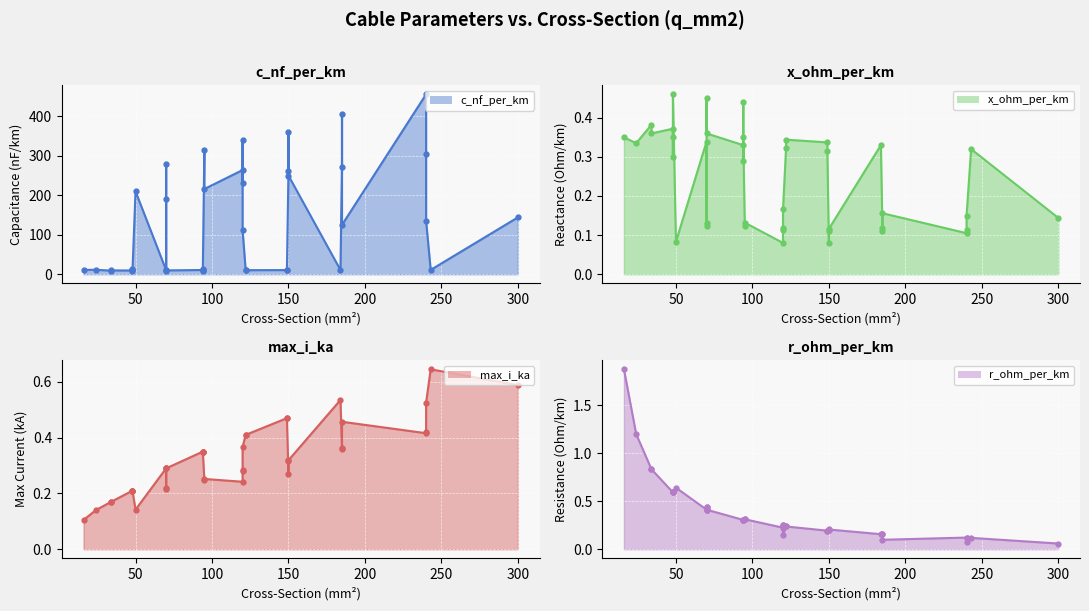

Which series has the largest total across all categories?

c_nf_per_km_line